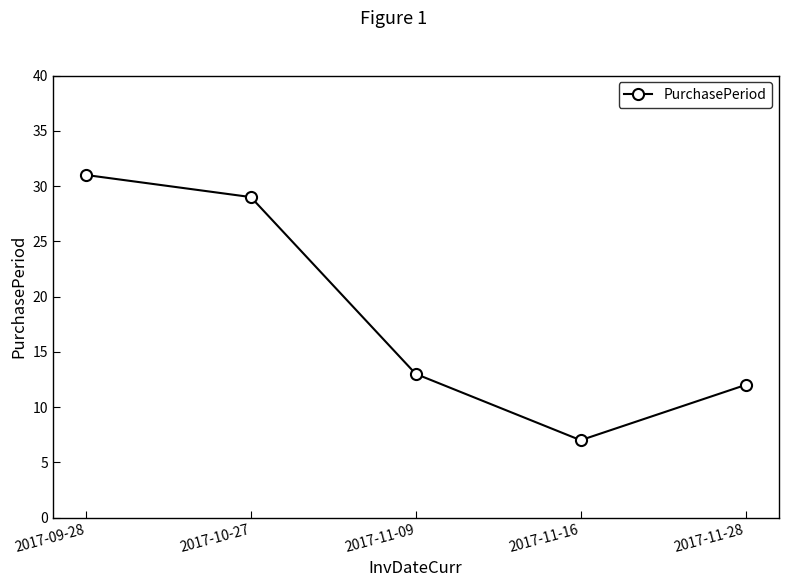

Does the chart have visible grid lines?

No